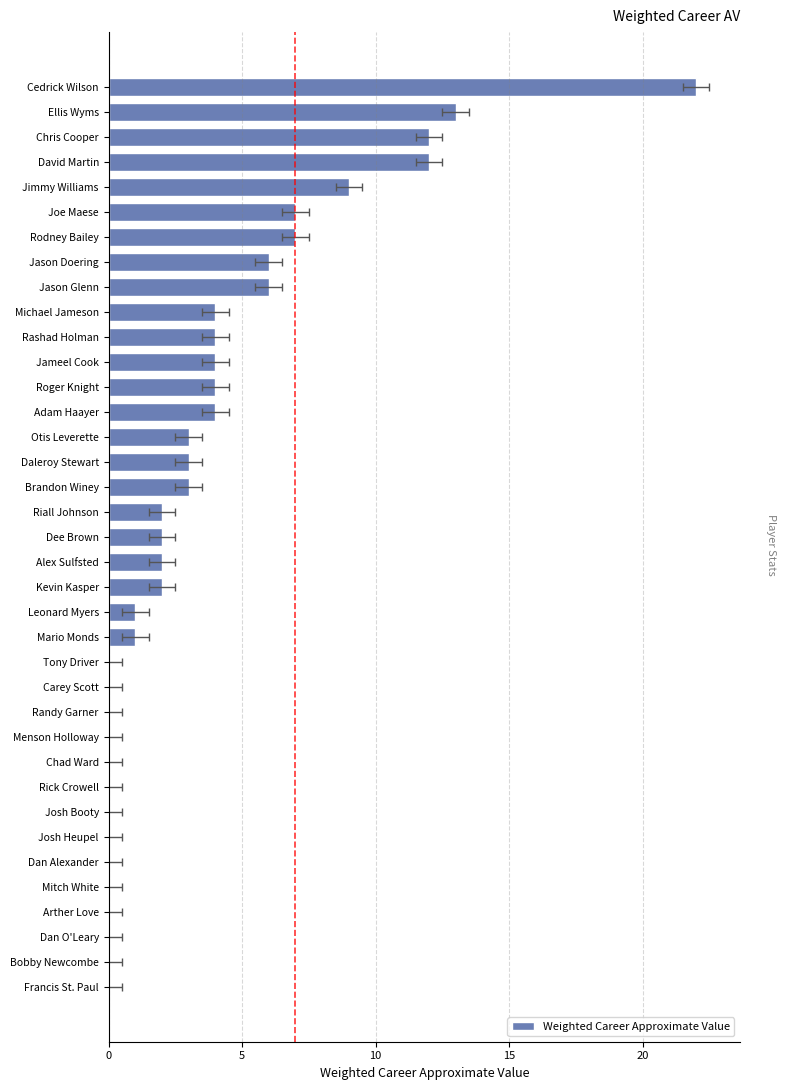

How many values are below 2?

16